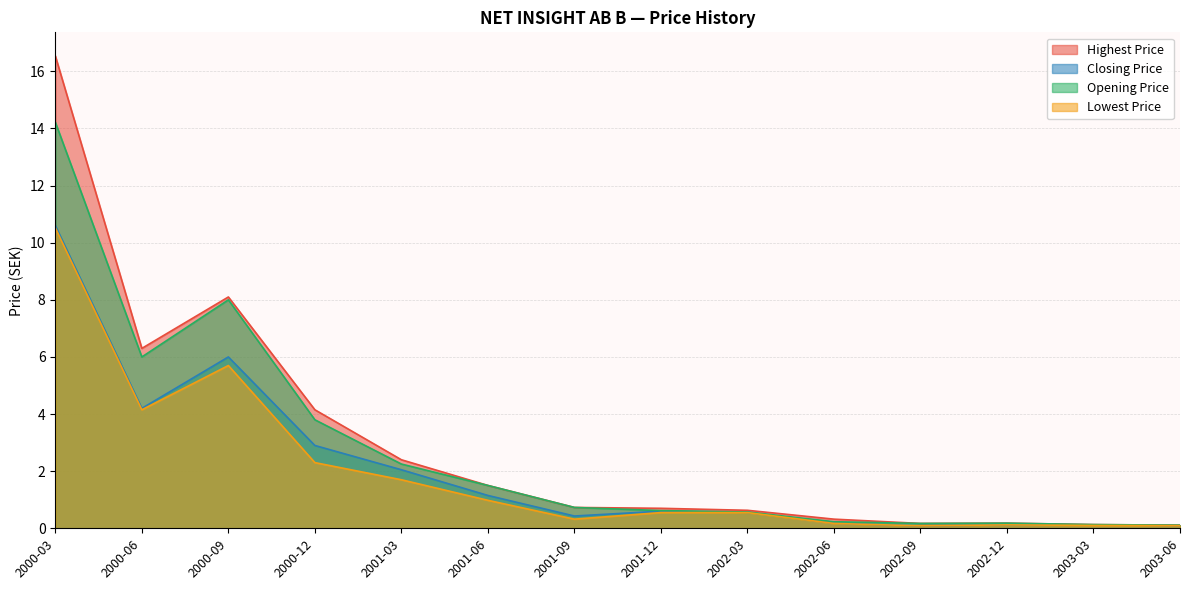

Between 2002-12 and 2003-03, which series saw the biggest shift?

Highest Price